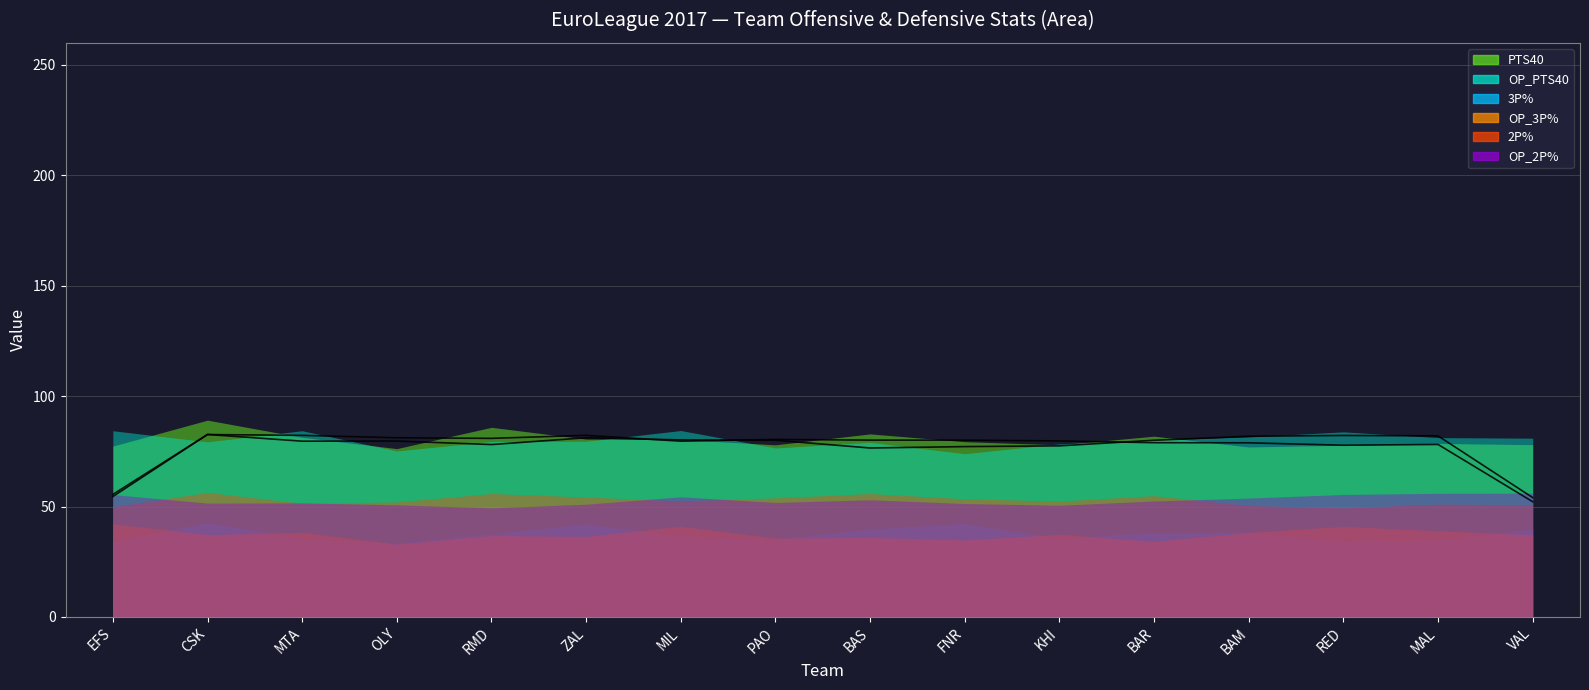

Where is the first local maximum for 2P%?

CSK